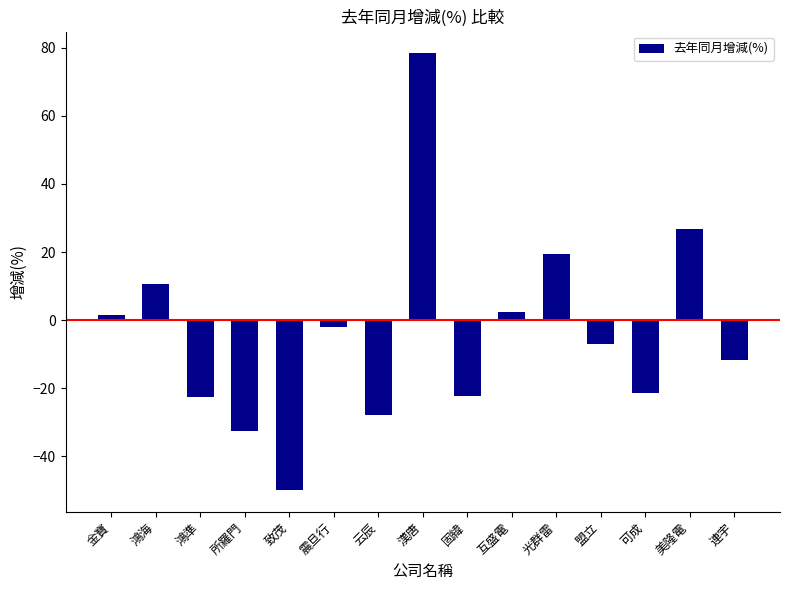

The value at 鴻準 is -8.4. True or false?

False